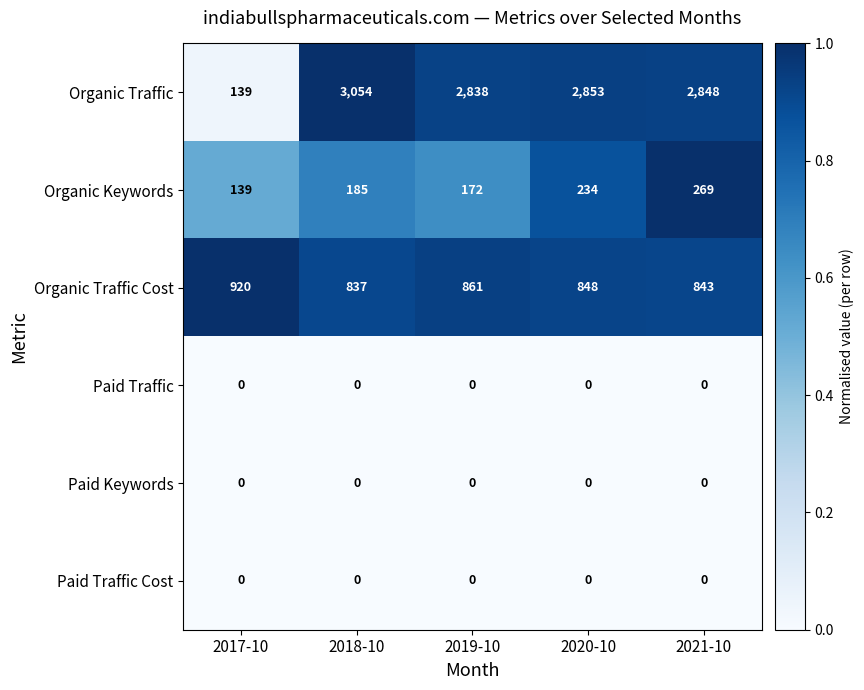

At which label is Organic Traffic closest to 1596?

2019-10